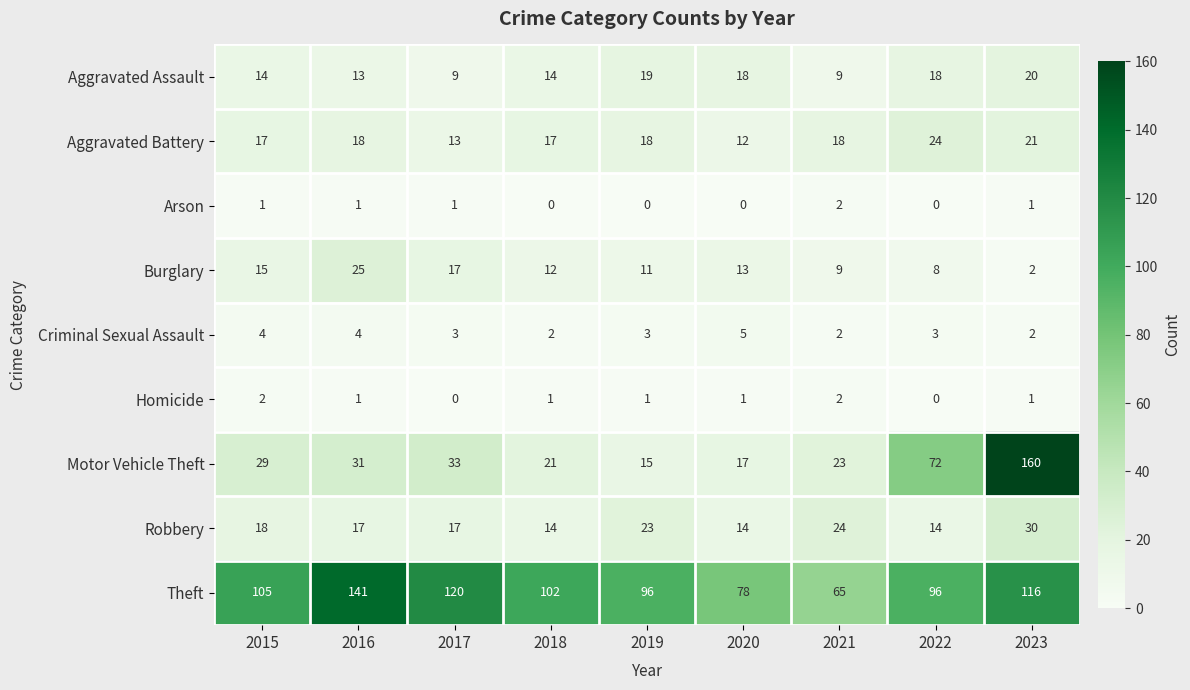

What is the total value across all series at 2020?

158